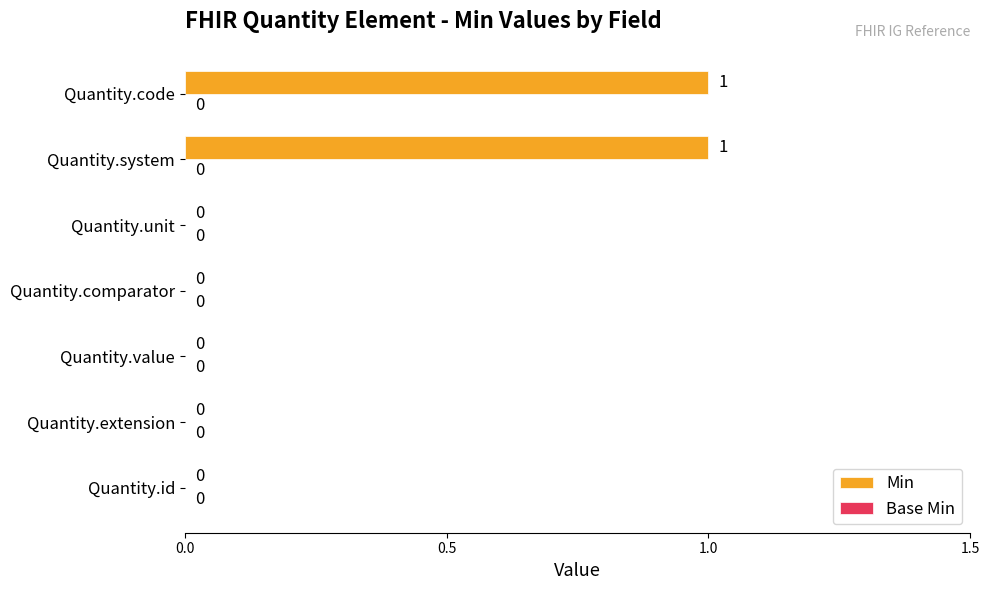

Are the bars horizontal?

Yes